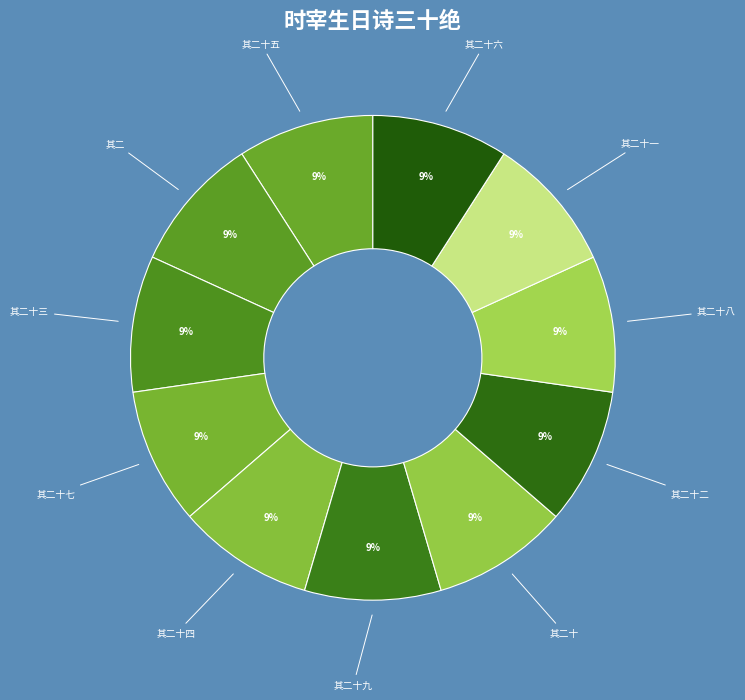

Does any single category account for the majority?

No